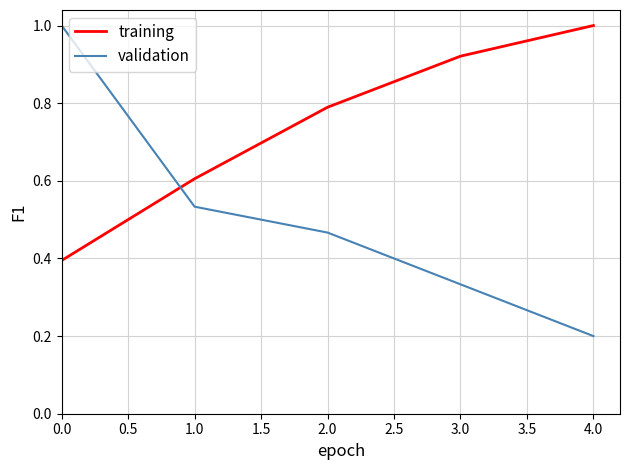

Is this an area chart (filled region under the line)?

No